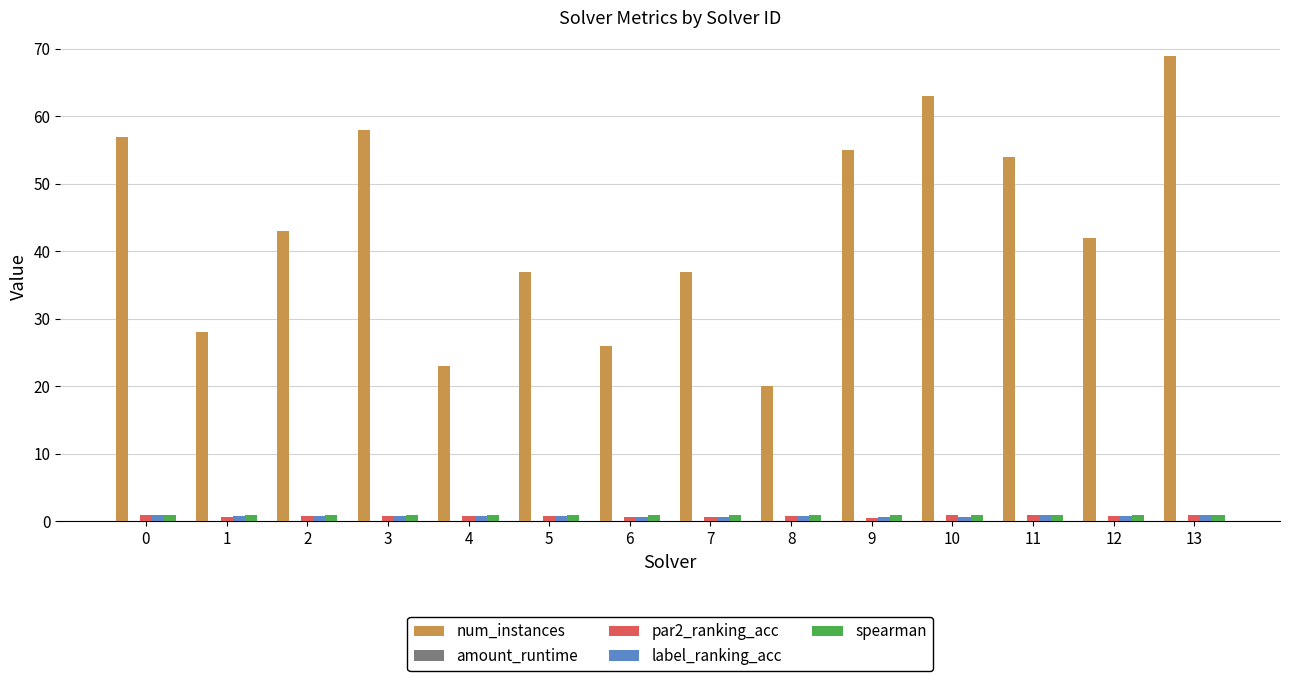

Which series has the largest total across all categories?

num_instances